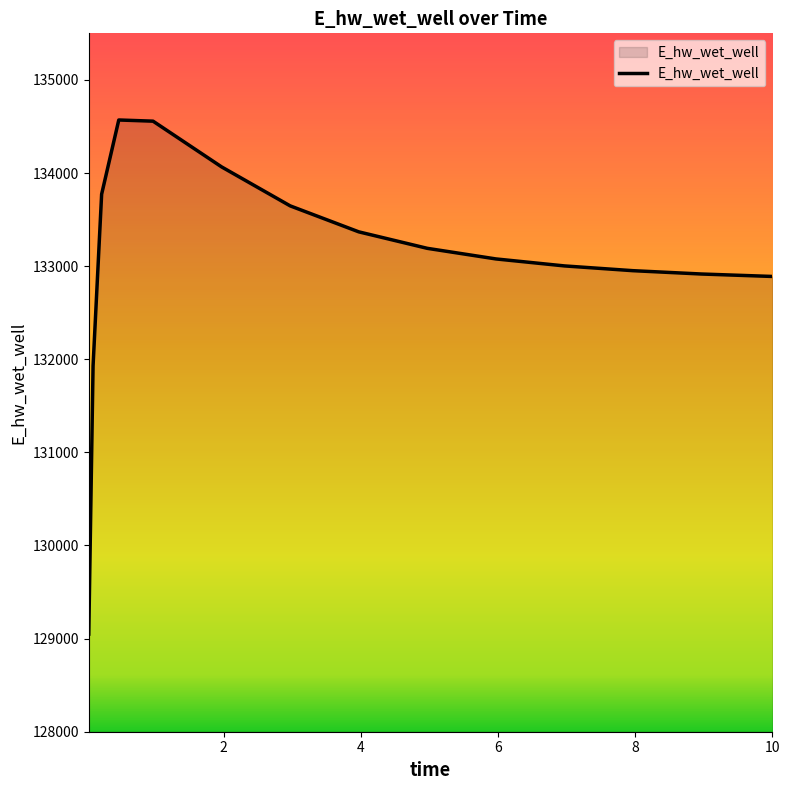

What is the greatest value displayed?

134569.4